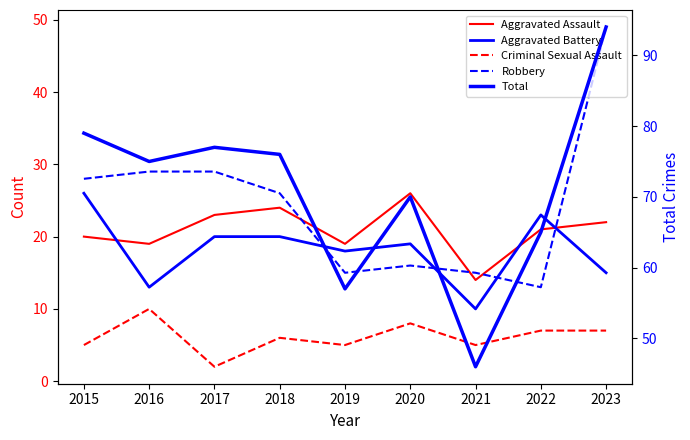

Which series ends up on top after the final intersection of Aggravated Assault and Robbery?

Robbery